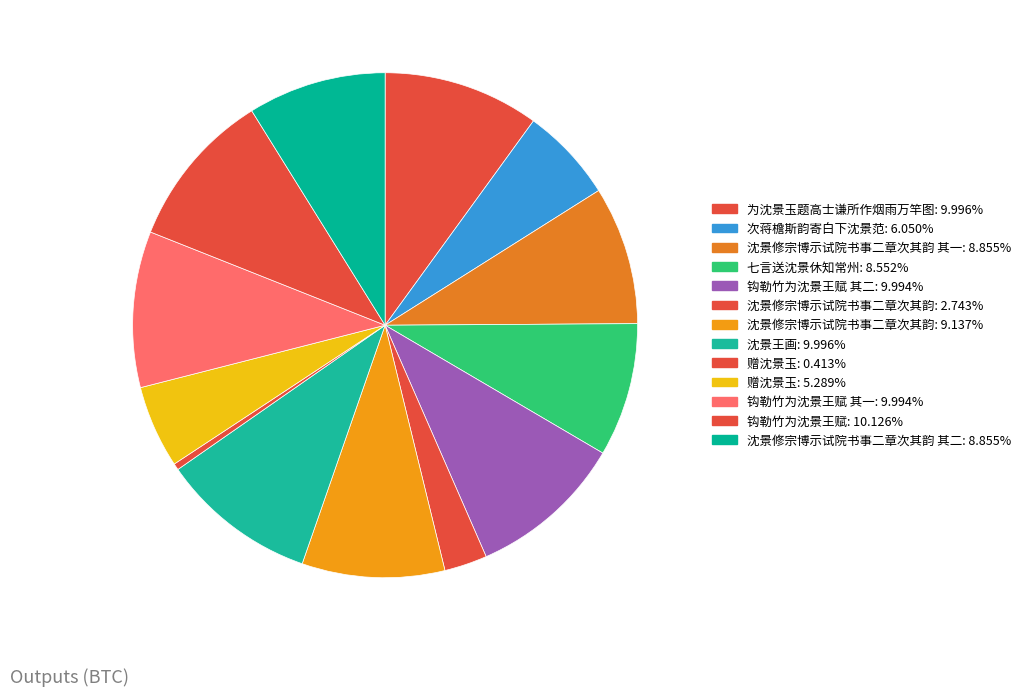

Count the number of slices in the pie.

13